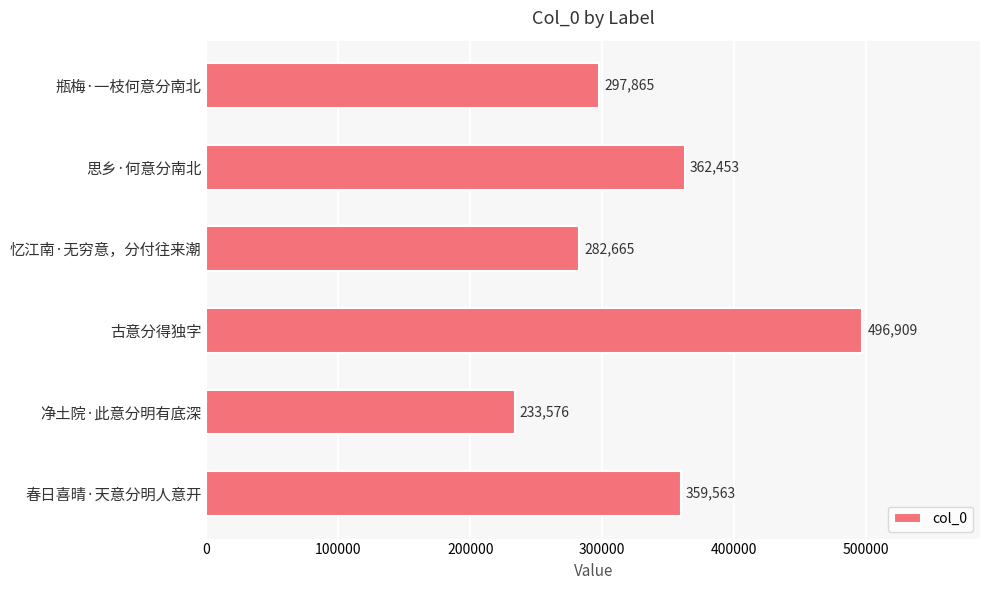

What is the label of the 6th bar from the top?

春日喜晴·天意分明人意开